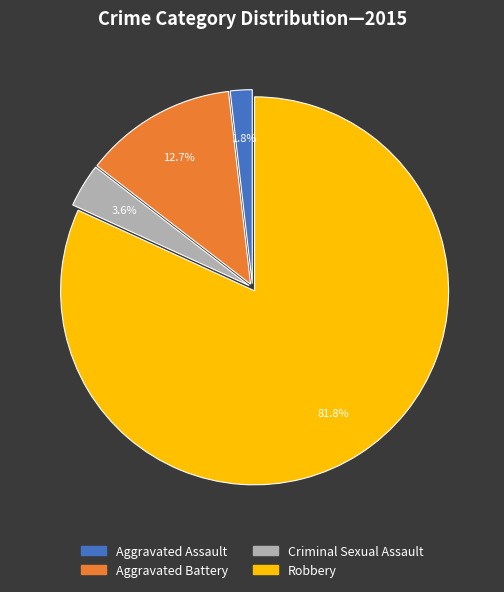

Rank the categories by value from highest to lowest.

Robbery, Aggravated Battery, Criminal Sexual Assault, Aggravated Assault